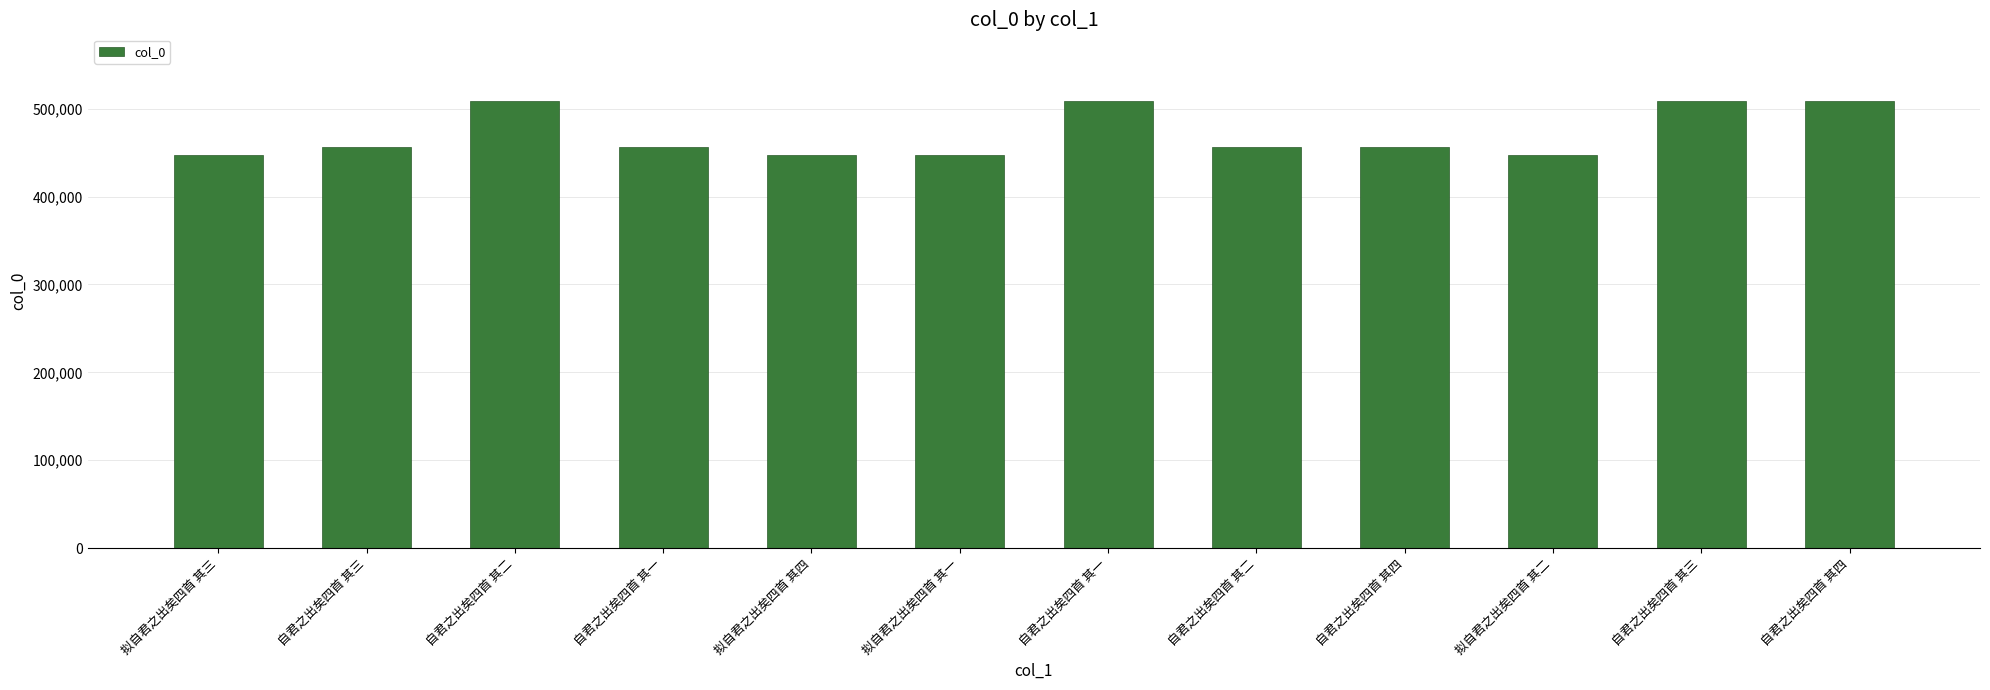

How many data points are less than 456847?

6